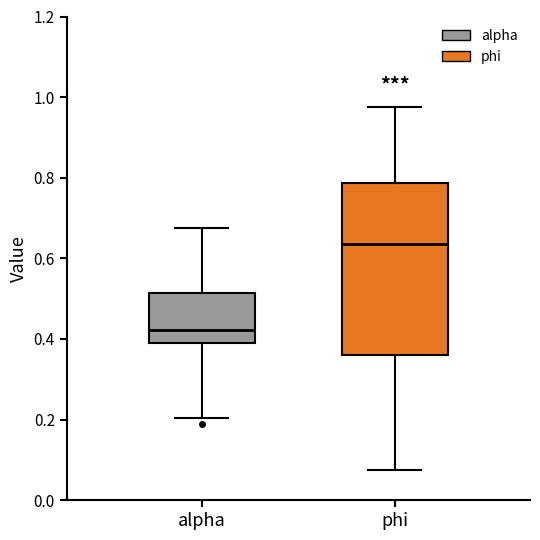

Which box is the tallest, from its lower edge to its upper edge?

phi